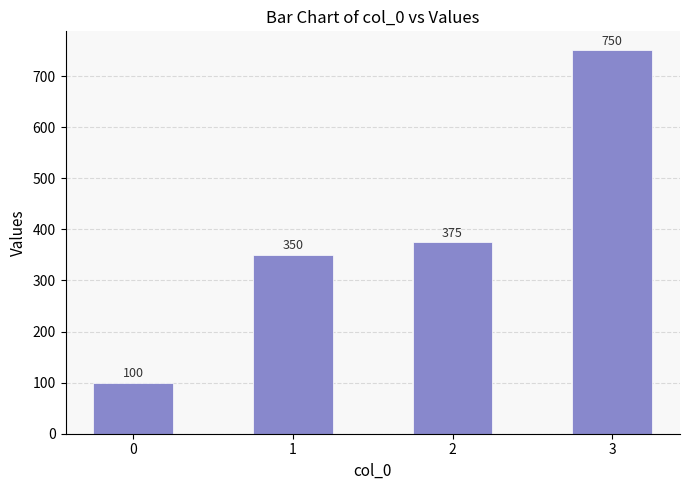

Are the bars grouped side by side (vs. stacked)?

No